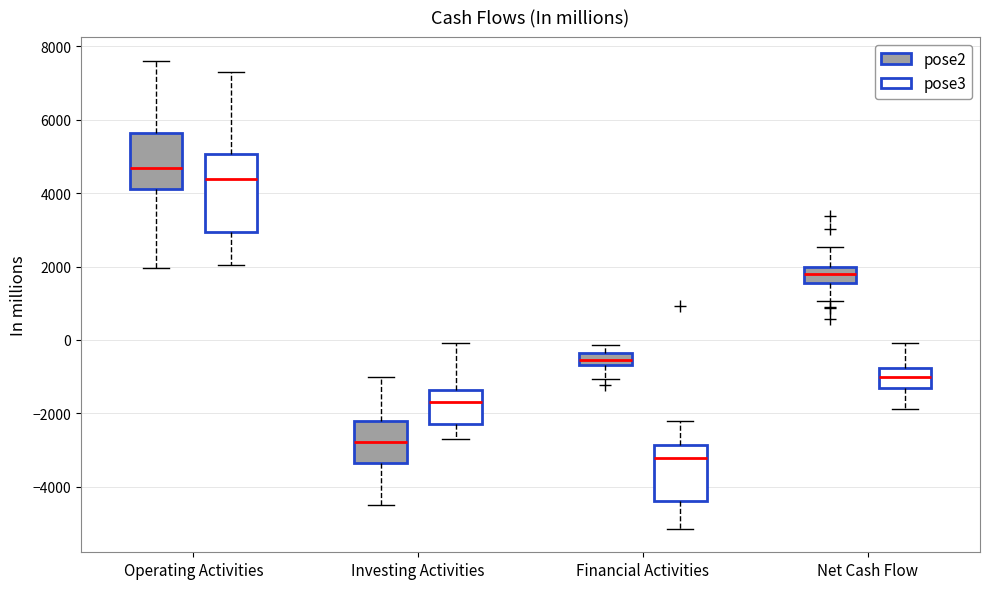

Comparing the boxes themselves (not the whiskers), which one is the tallest?

Operating Activities (pose3)